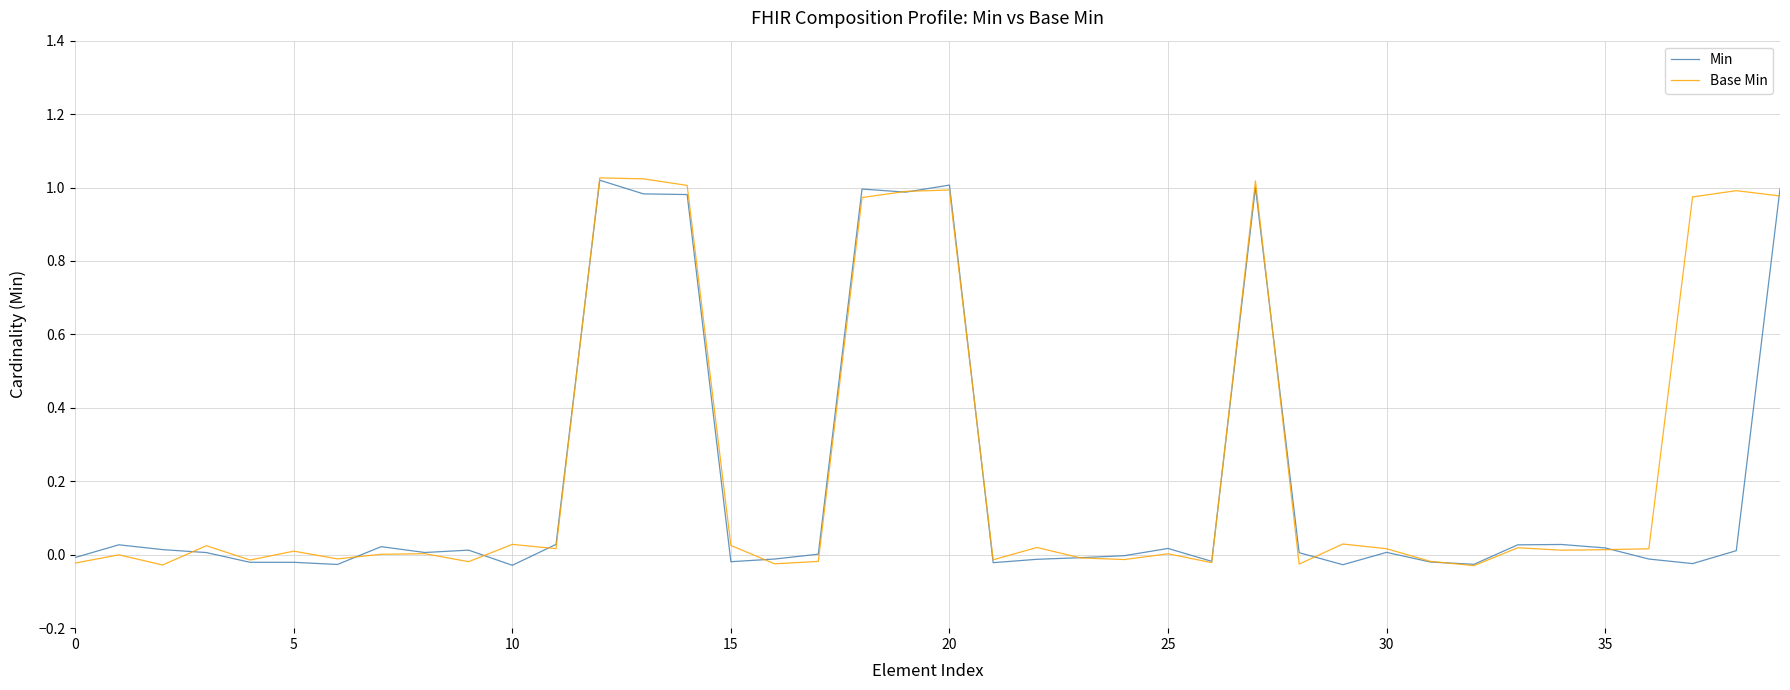

Reading left to right, extract all data points from this chart.

Min: -0.0	0.0	0.0	0.0	-0.0	-0.0	-0.0	0.0	0.0	0.0	-0.0	0.0	1.0	1.0	1.0	-0.0	-0.0	0.0	1.0	1.0	1.0	-0.0	-0.0	-0.0	-0.0	0.0	-0.0	1.0	0.0	-0.0	0.0	-0.0	-0.0	0.0	0.0	0.0	-0.0	-0.0	0.0	1.0
Base Min: -0.0	-0.0	-0.0	0.0	-0.0	0.0	-0.0	0.0	0.0	-0.0	0.0	0.0	1.0	1.0	1.0	0.0	-0.0	-0.0	1.0	1.0	1.0	-0.0	0.0	-0.0	-0.0	0.0	-0.0	1.0	-0.0	0.0	0.0	-0.0	-0.0	0.0	0.0	0.0	0.0	1.0	1.0	1.0